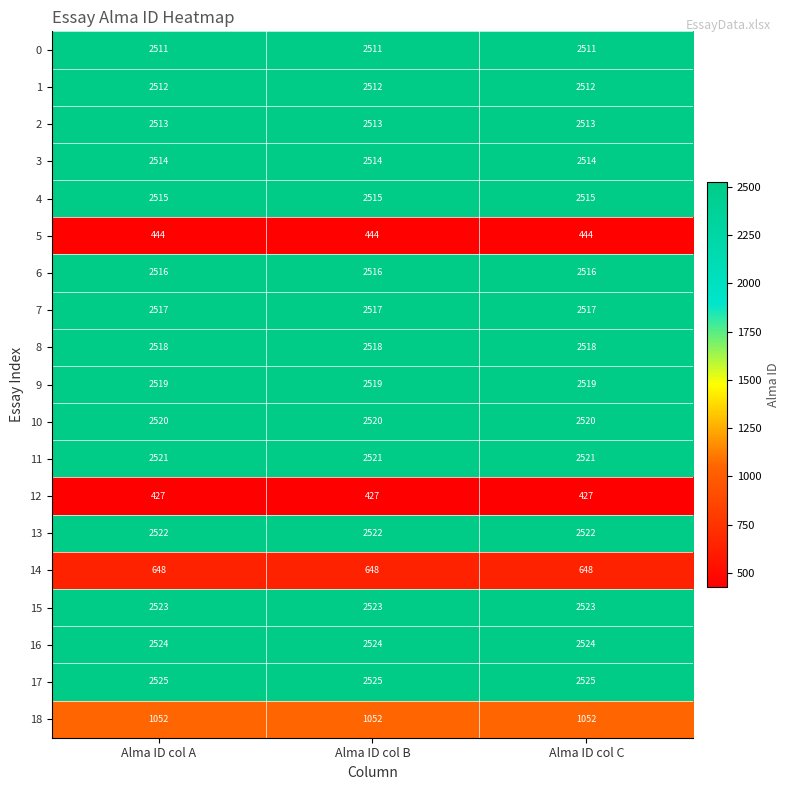

What is the total value across all series at Alma ID col A?

40341